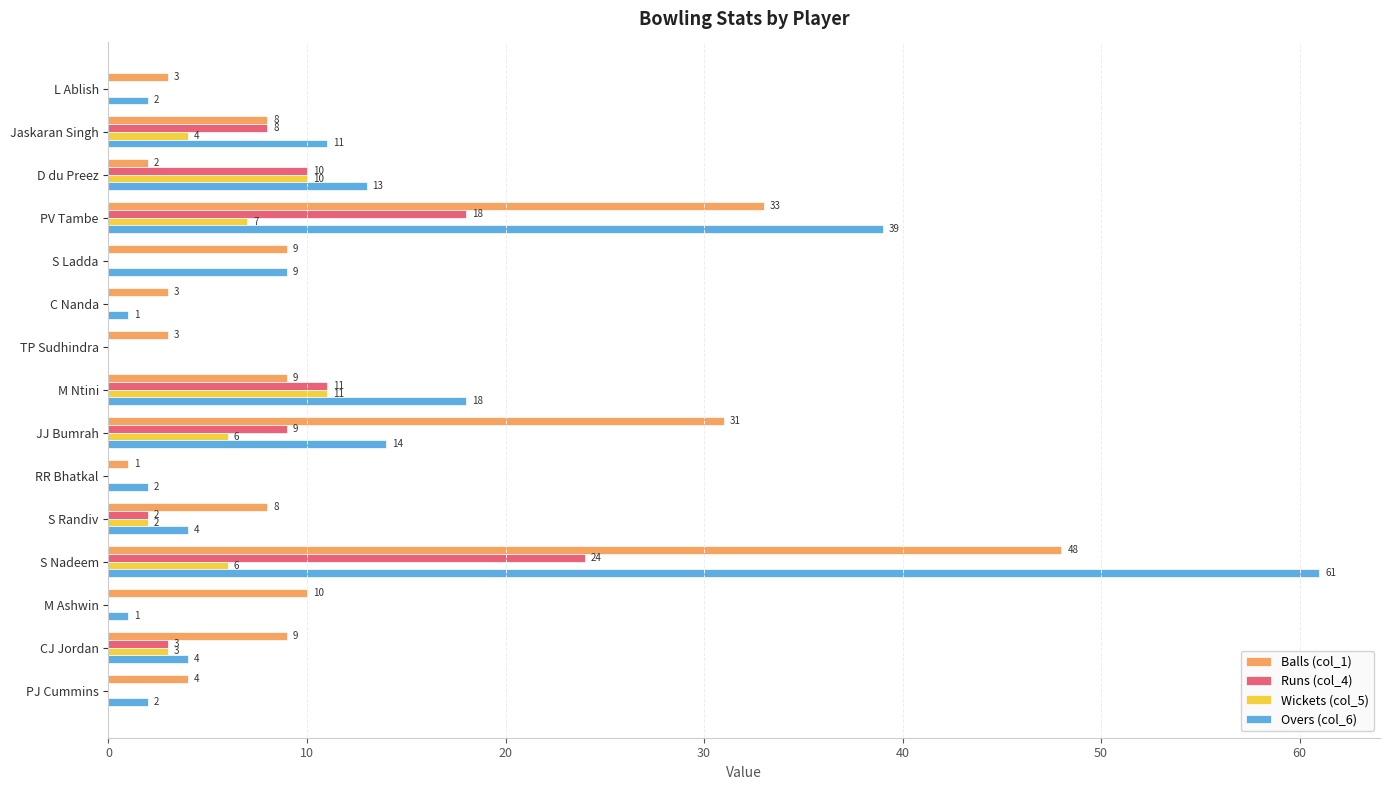

What is the sum of all Wickets (col_5) values?

49